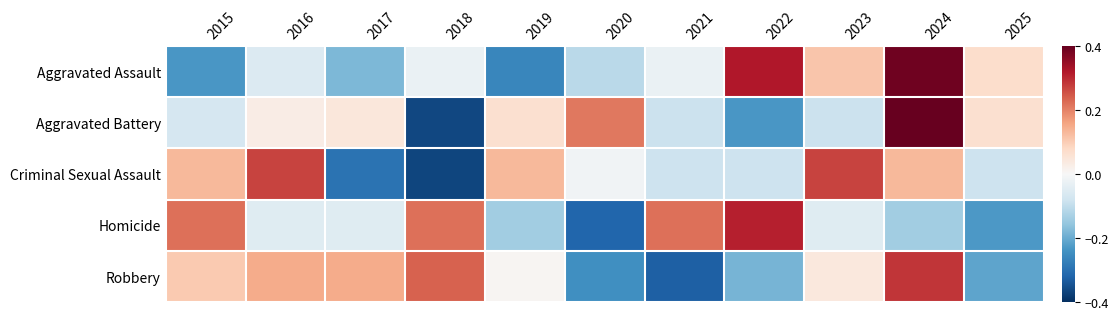

Which has a higher value, 2023 or 2022?

2022